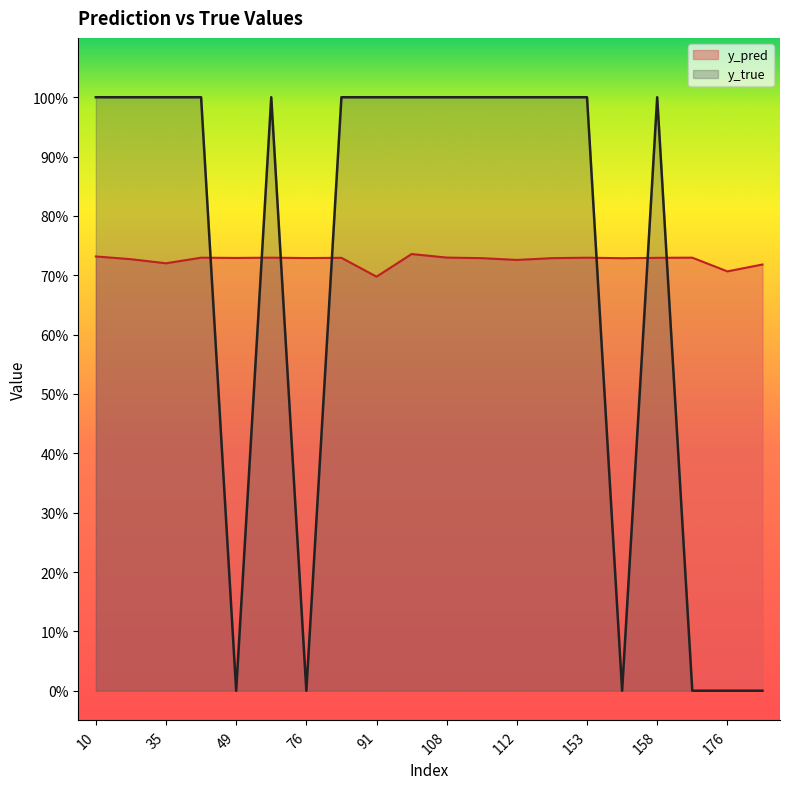

The value of y_pred at 153 is 0.2. True or false?

False